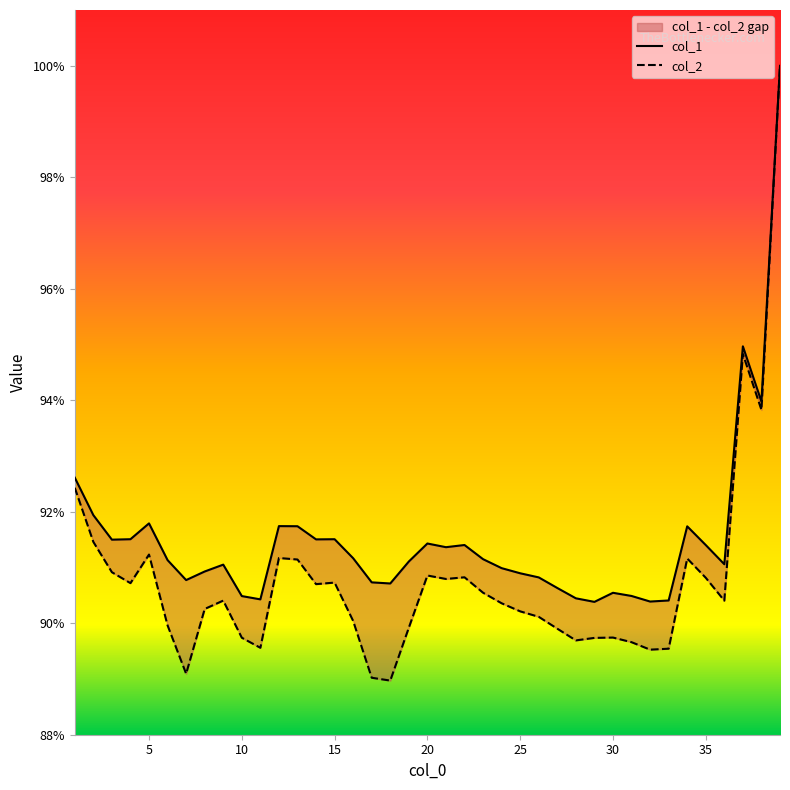

Is the value of col_2 at 11 greater than the value of col_1 at 22?

Yes